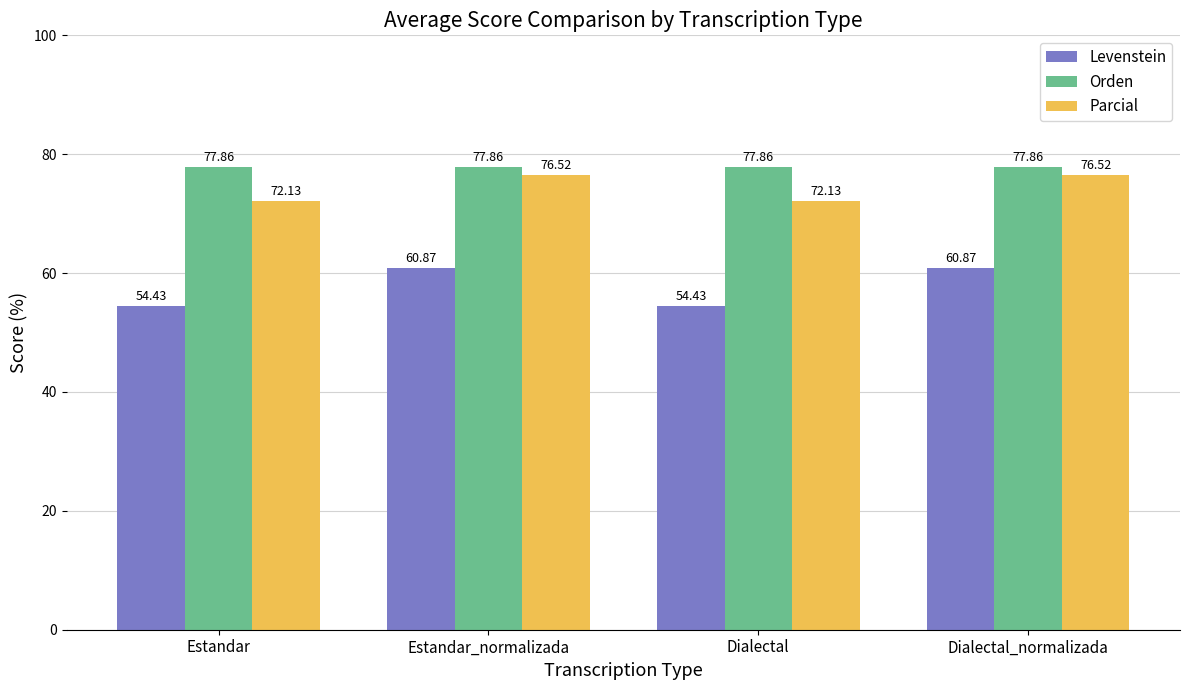

Which series has the largest range (max minus min)?

Levenstein